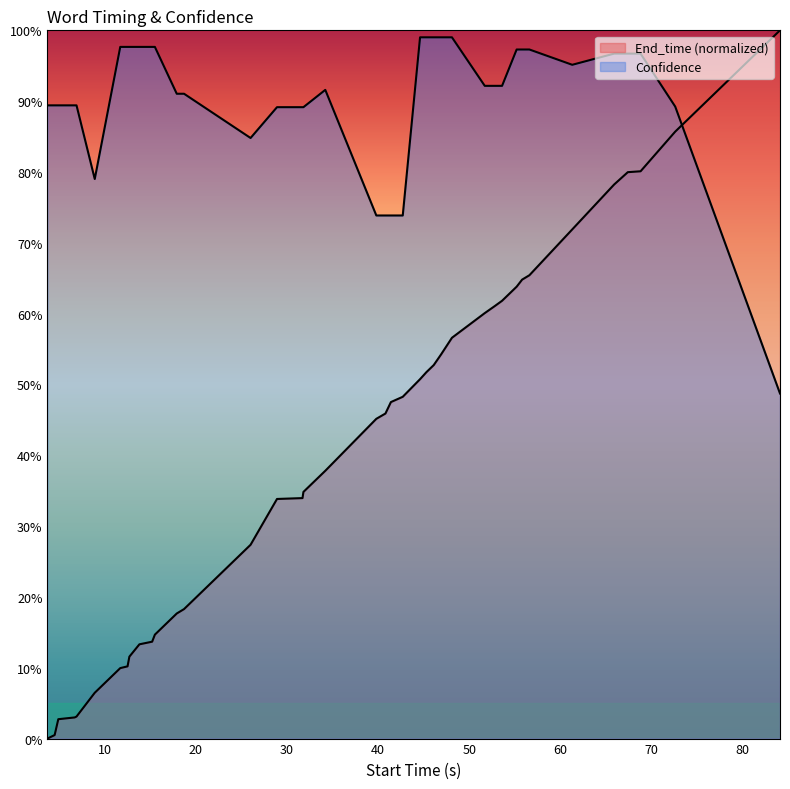

How many interior local peaks does the Confidence series have?

1